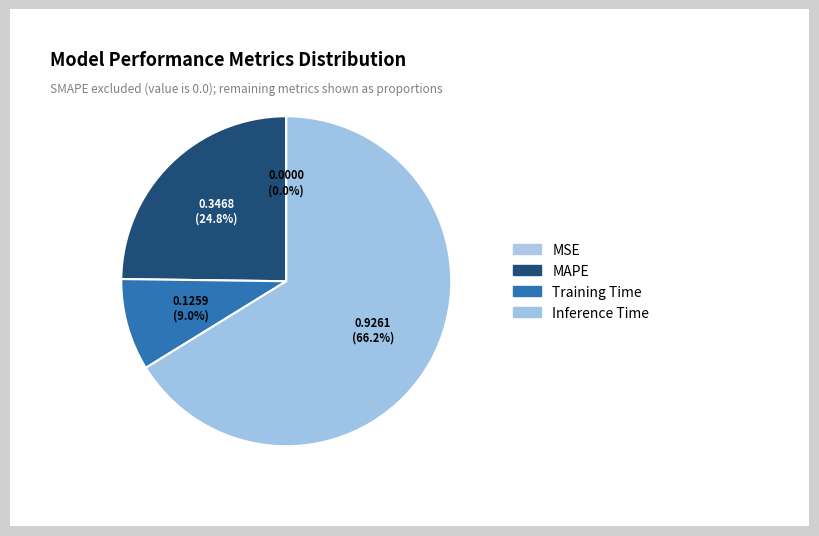

To the nearest percent, what is the combined percentage of MAPE and MSE?

25%